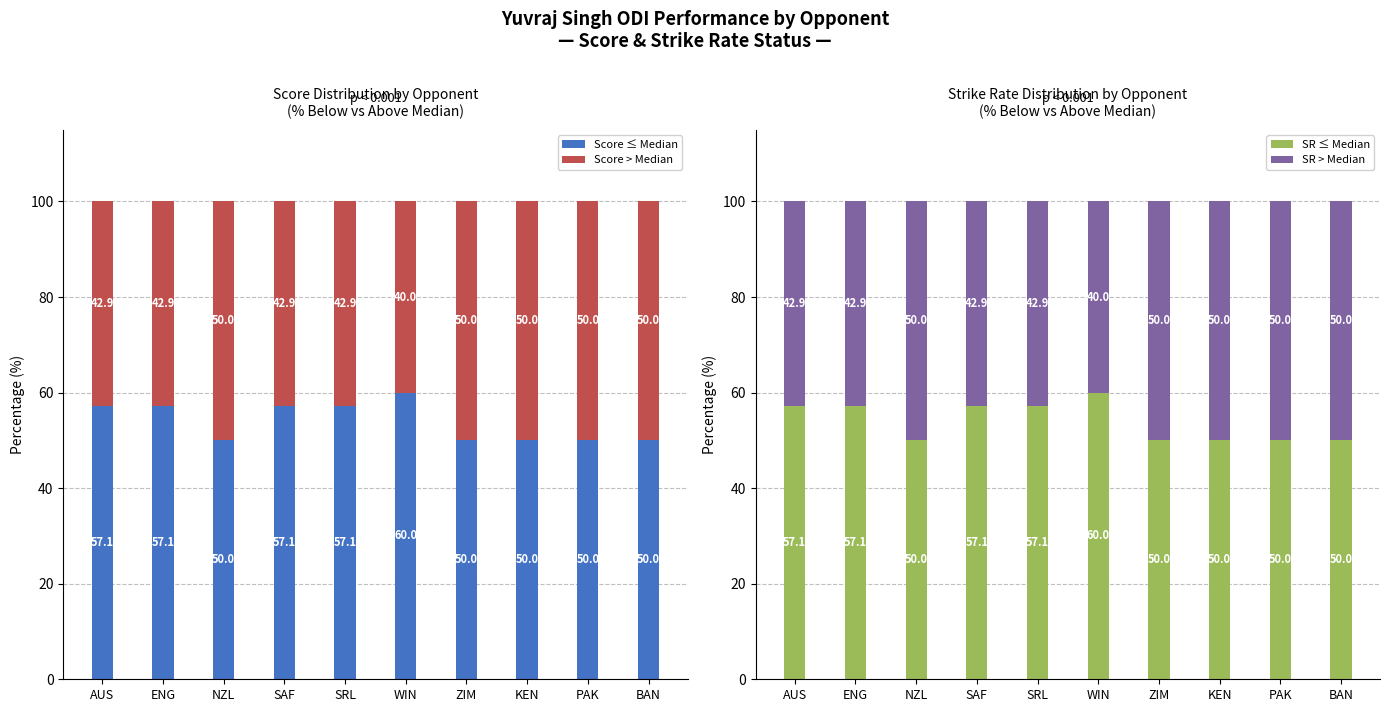

The value of SR ≤ Median at AUS is 57.1. True or false?

True